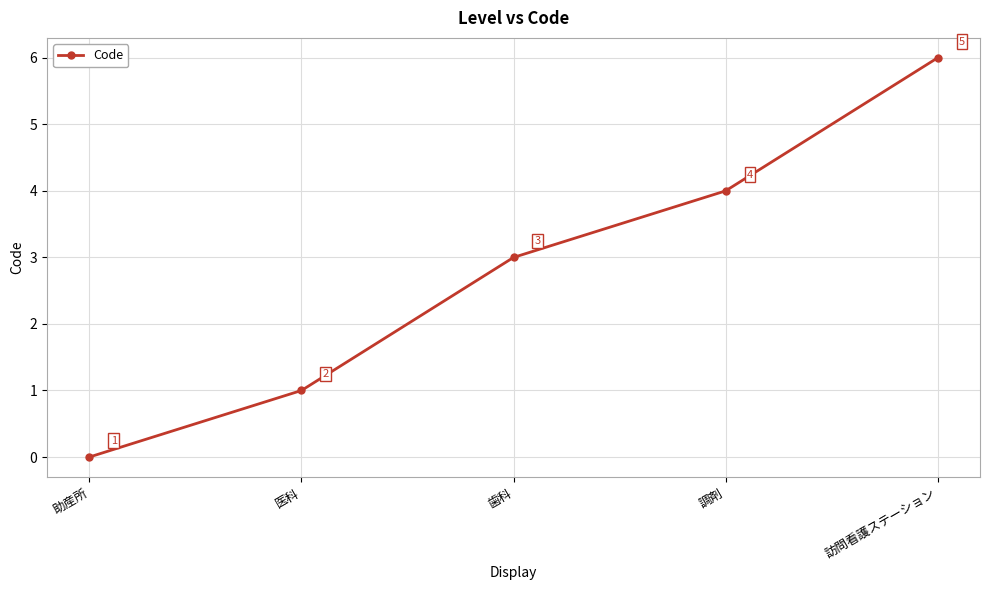

Read the value at 調剤.

4